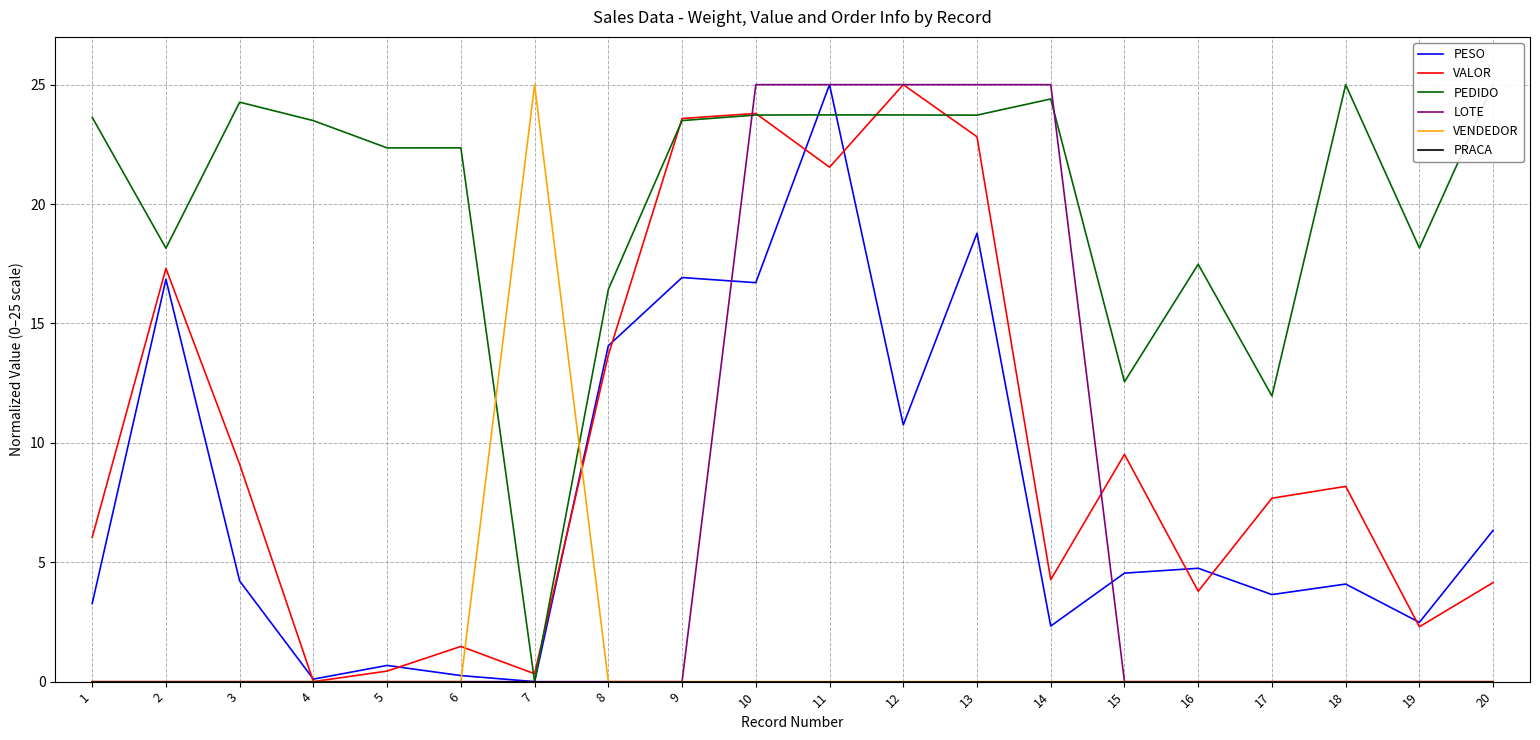

Which series has the largest range (max minus min)?

PESO